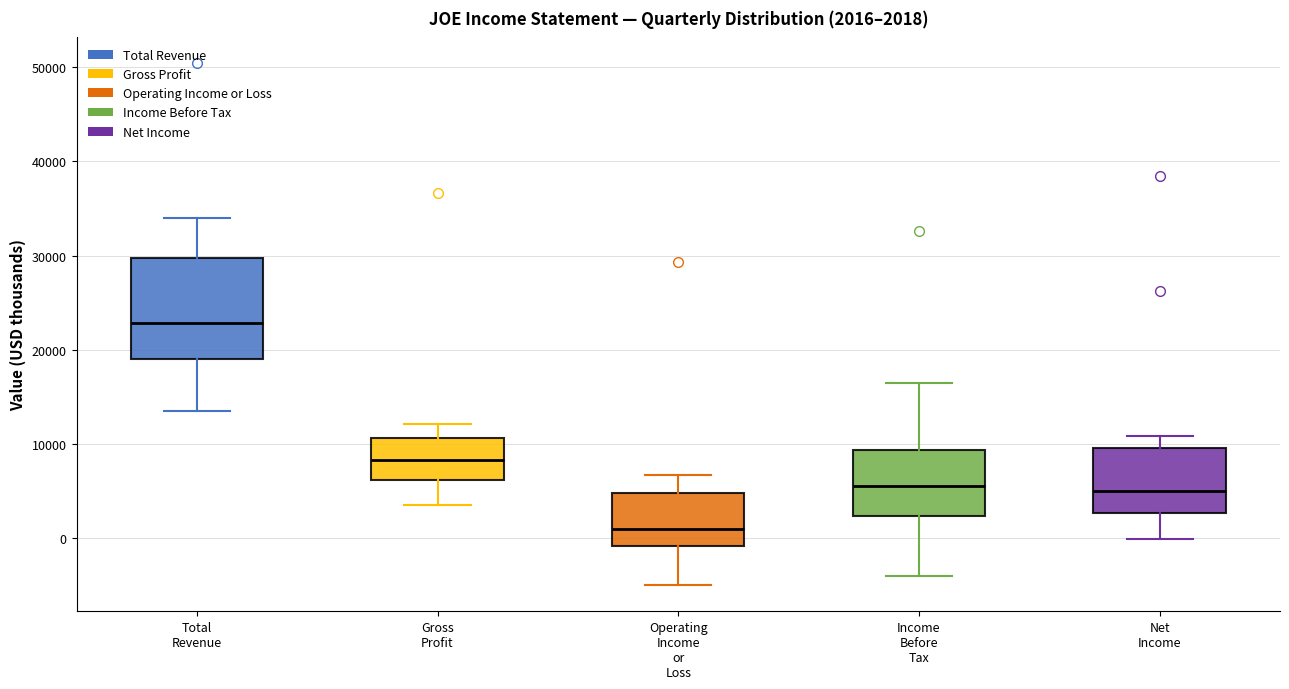

Which box is the tallest, from its lower edge to its upper edge?

Total Revenue